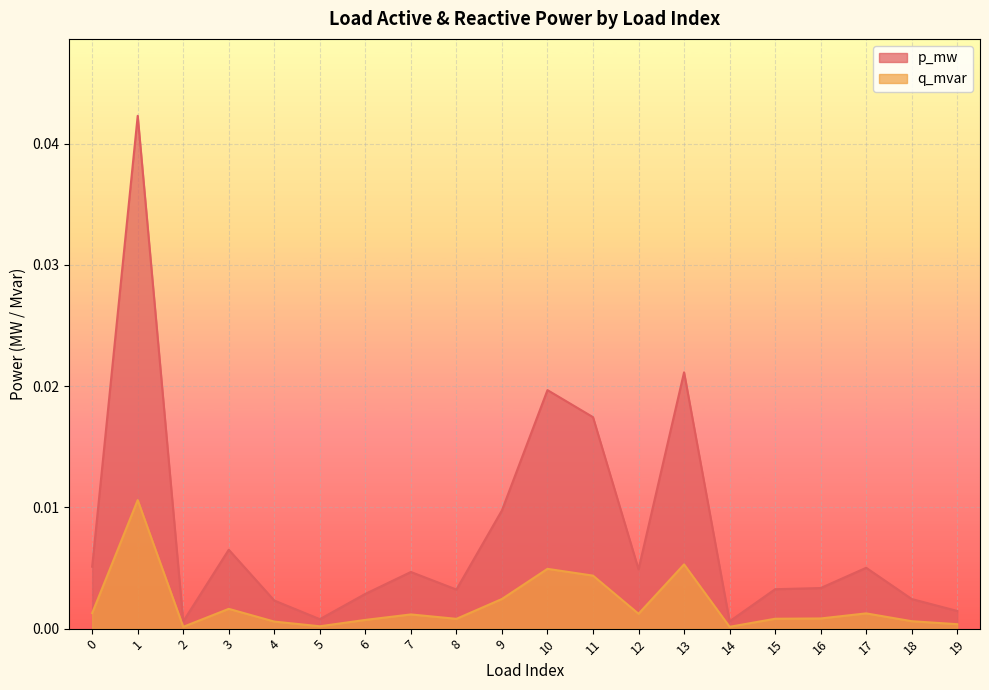

Which series has the largest total across all categories?

p_mw